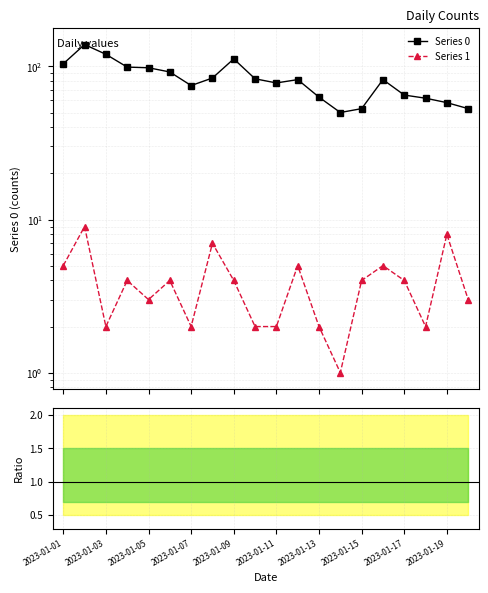

Is it true that Series 0 equals 58.0 at 2023-01-19?

True